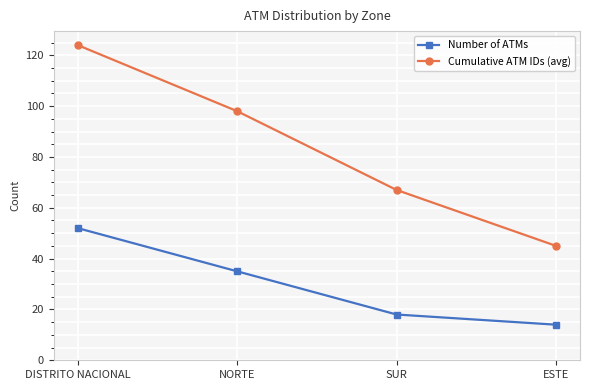

What position from the right is DISTRITO NACIONAL?

4